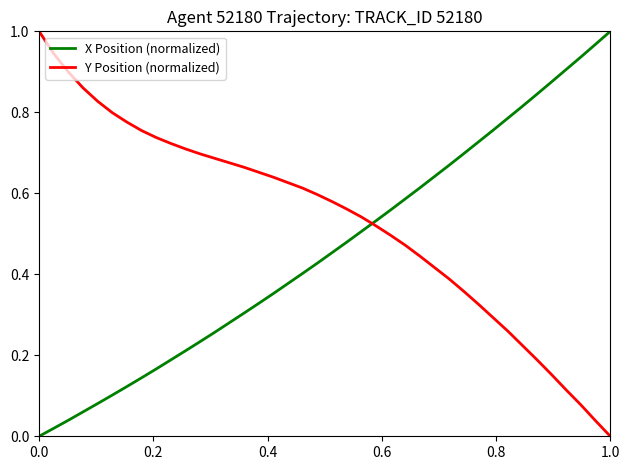

How many values in the Y Position (normalized) series exceed 0?

39